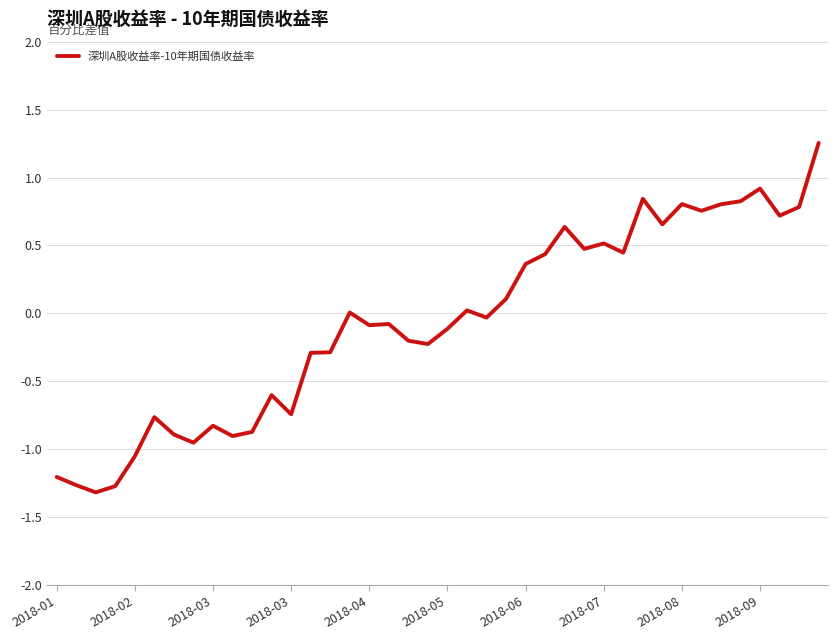

How many lines are shown in the chart?

1